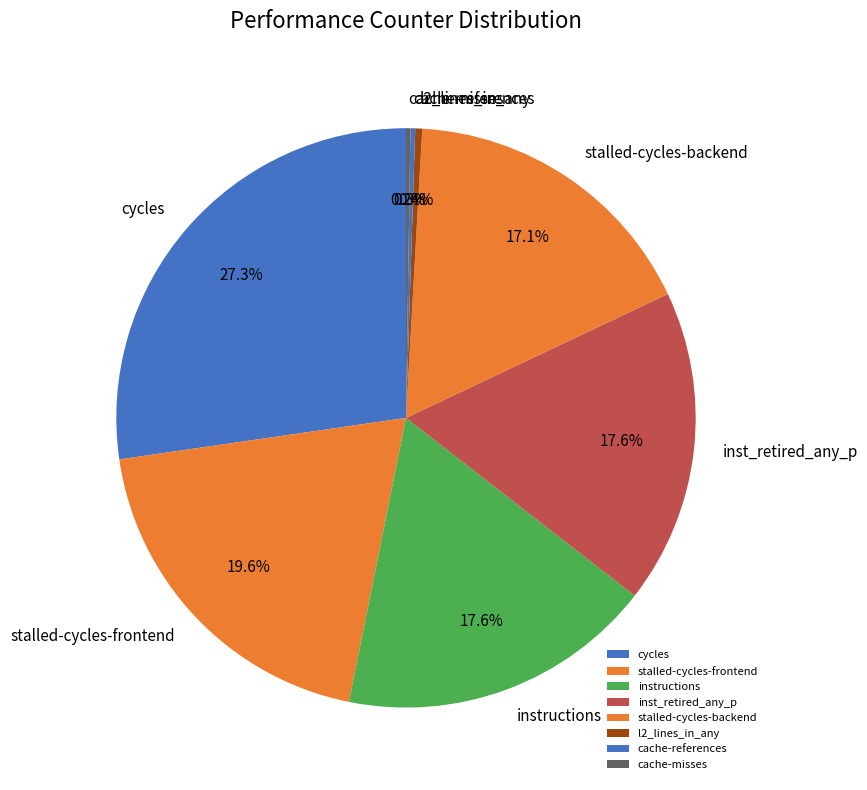

What is the total percentage of cycles and l2_lines_in_any?

27.7%